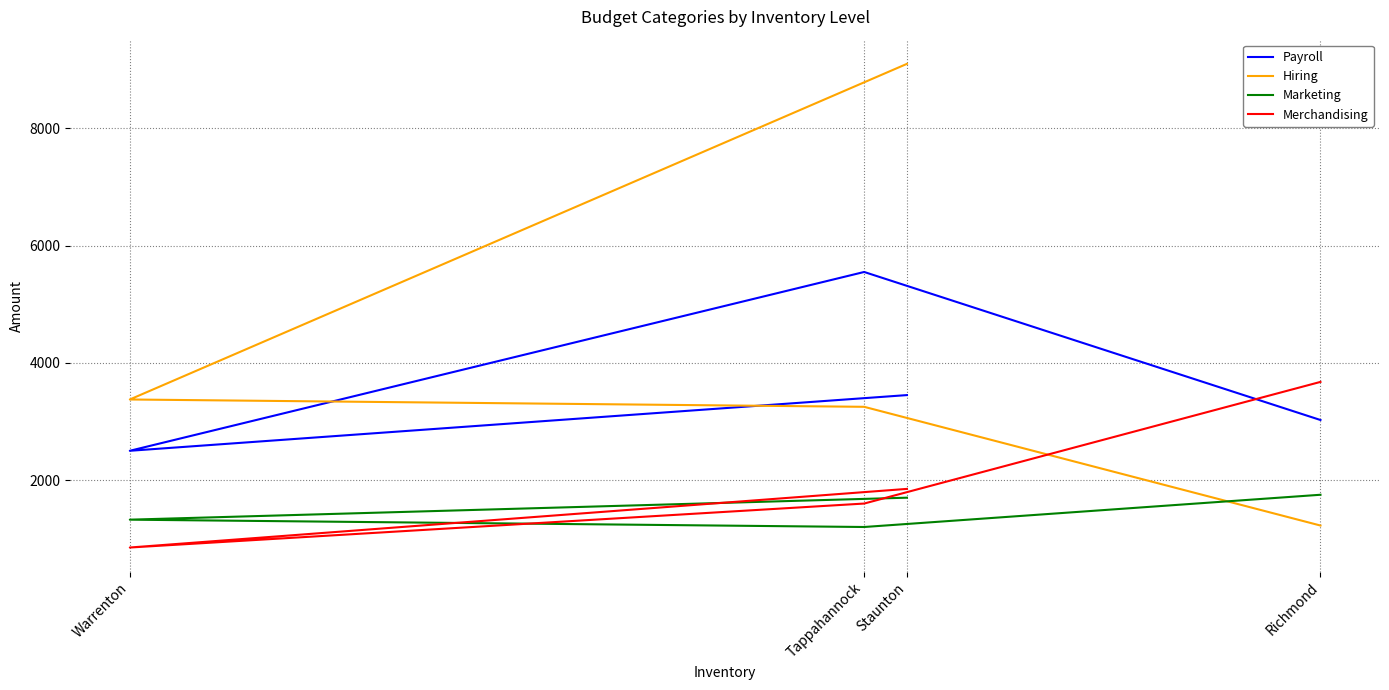

What is the sum of all Payroll values?

14525